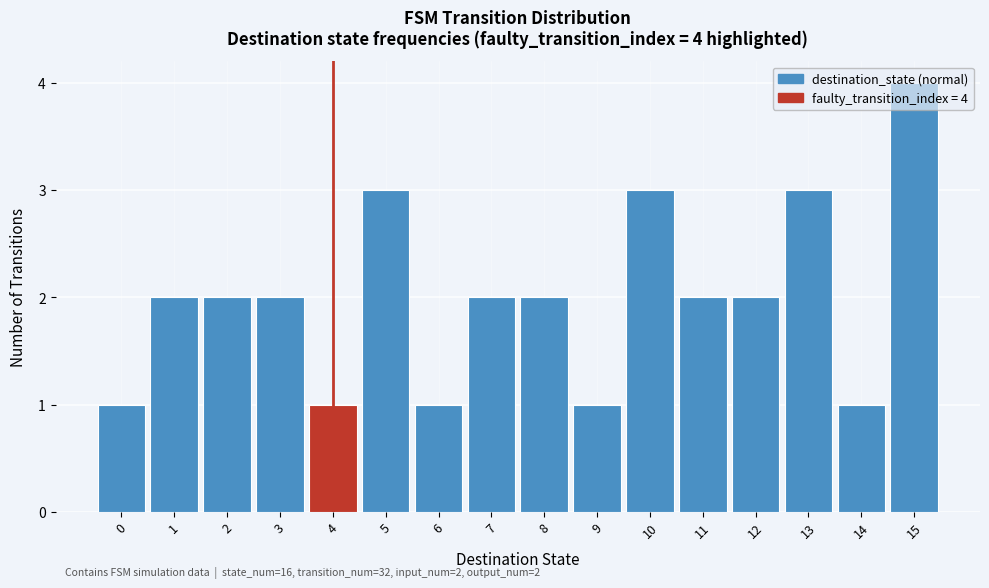

Which range on the x-axis has the tallest bar?

14.5 to 15.5